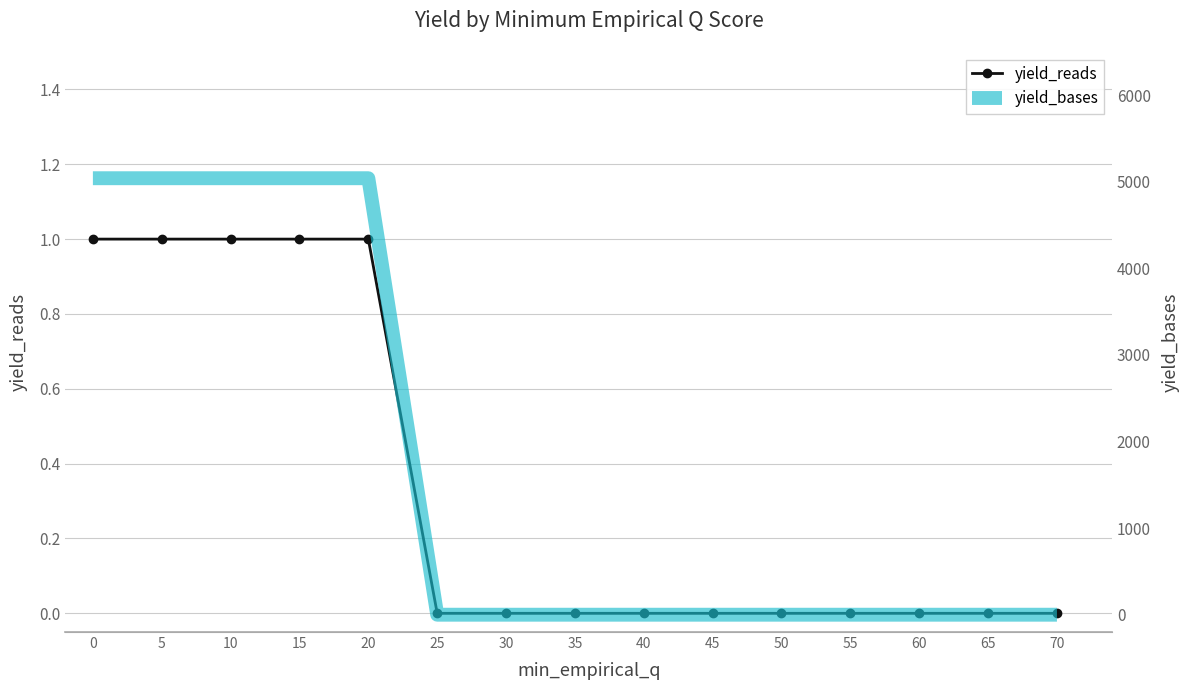

Reading left to right, extract all data points from this chart.

yield_reads: 1	1	1	1	1	0	0	0	0	0	0	0	0	0	0
yield_bases: 5042	5042	5042	5042	5042	0	0	0	0	0	0	0	0	0	0